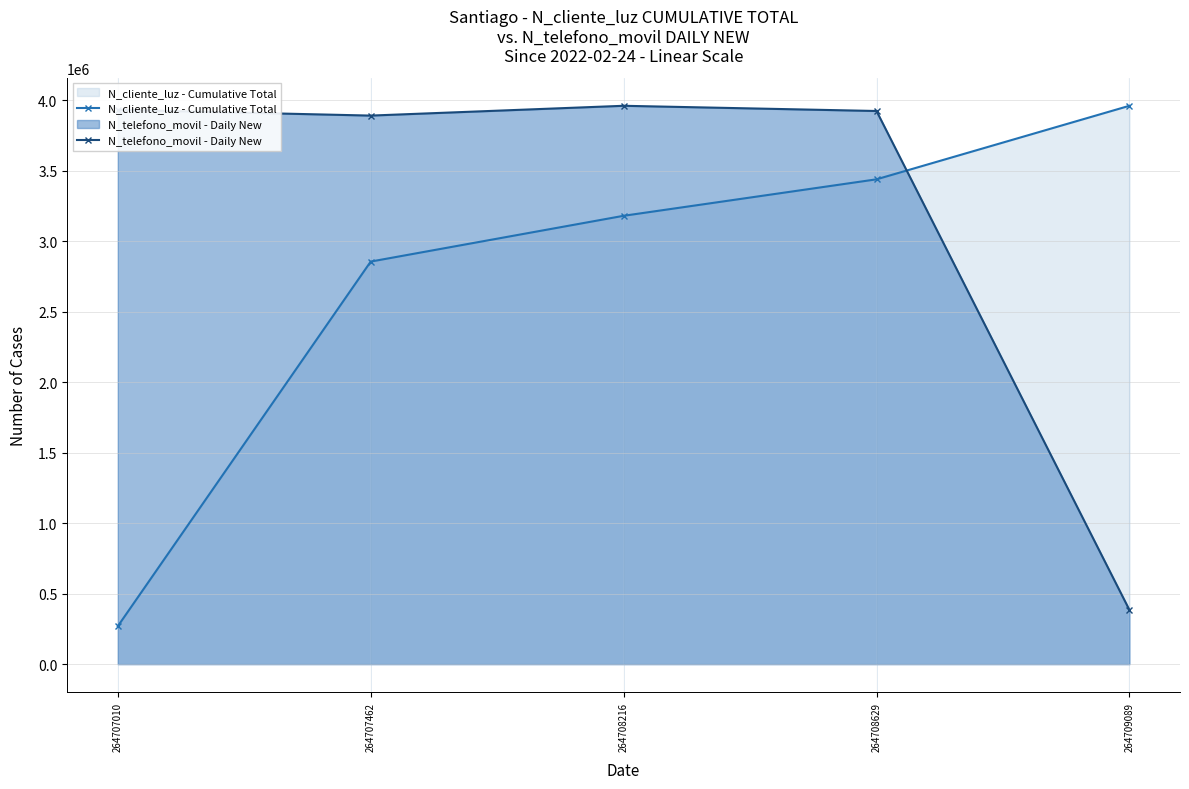

True or false: N_cliente_luz - Cumulative Total has a value of 414140.6 at 264707010.

False